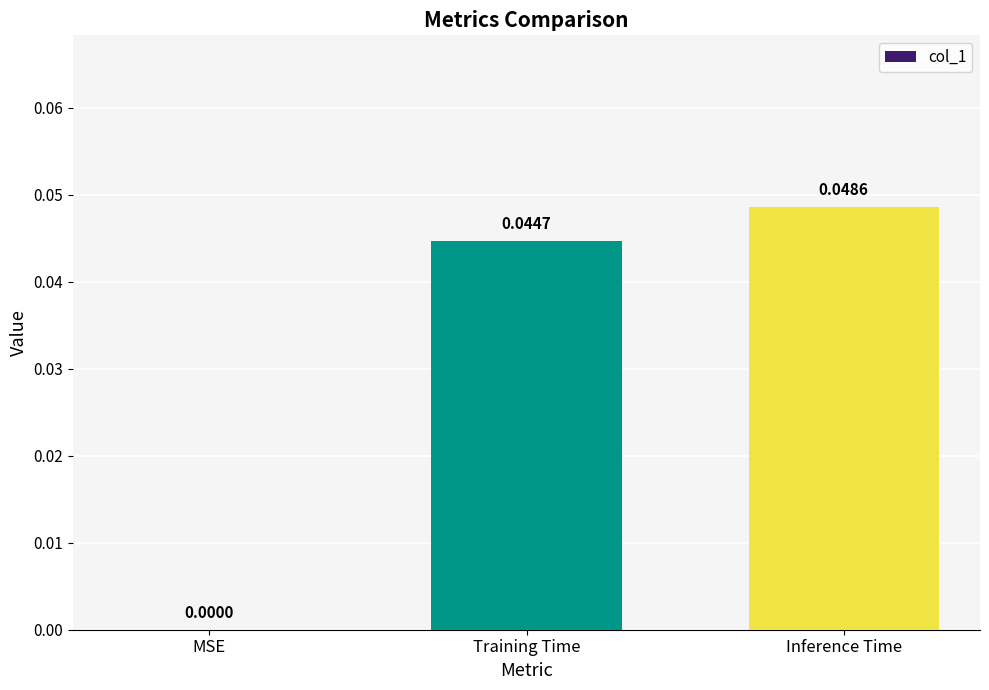

Where is the data nearest to the value 0?

MSE